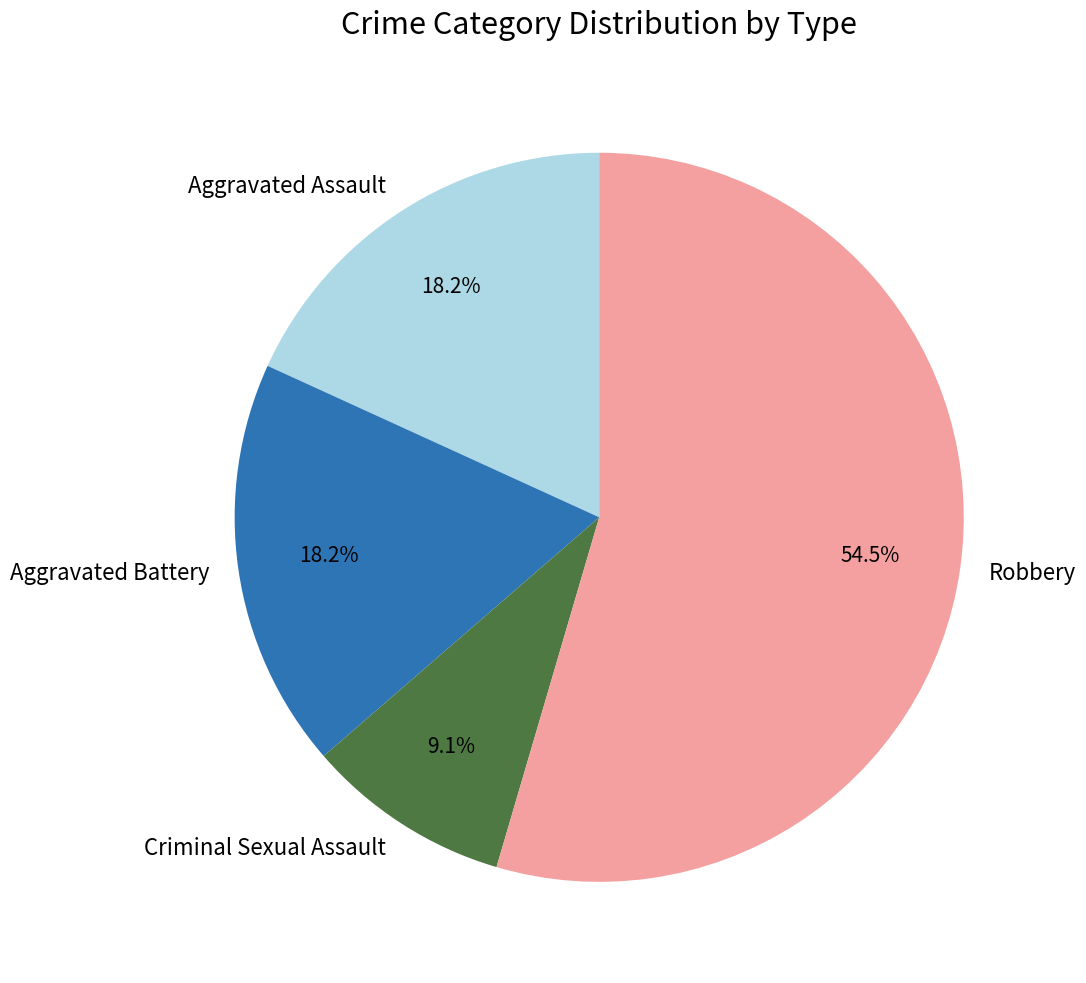

Which slice is the largest?

Robbery